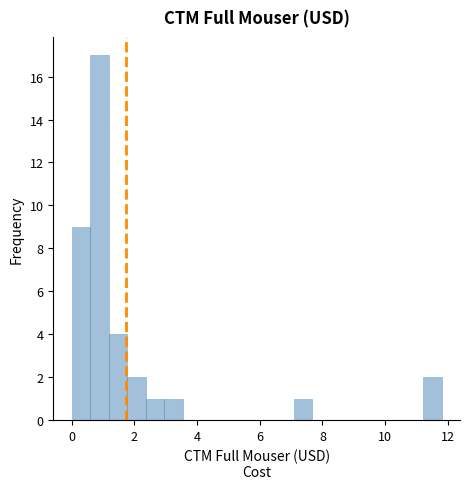

Around what value on the x-axis is the tallest bar? Give the approximate position of its centre, as read against the axis.

0.8